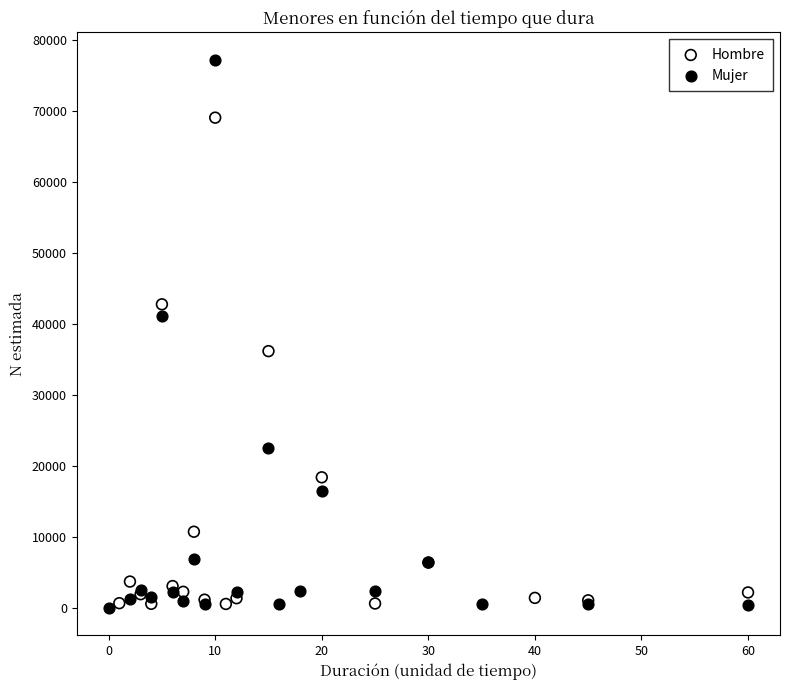

Which series has the widest spread of Y values?

Mujer